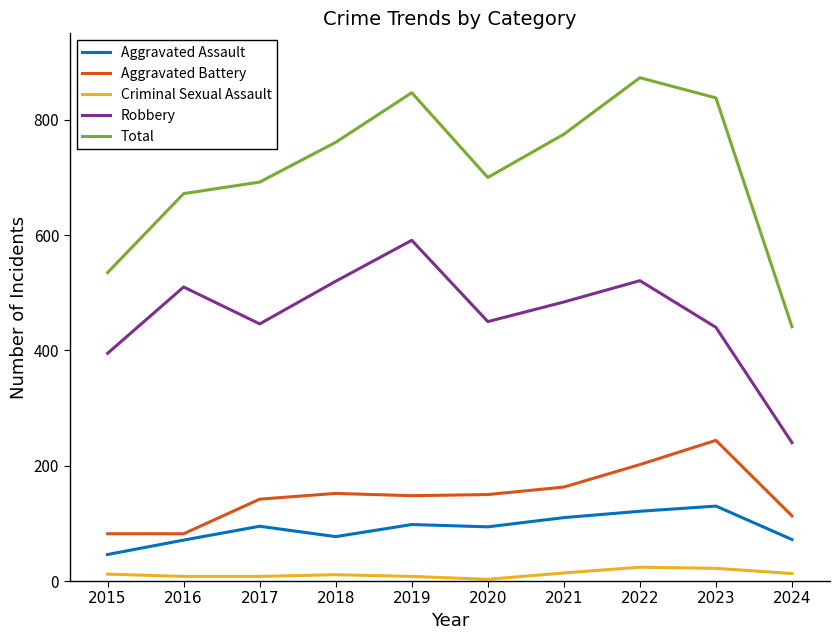

At 2017, list the series in order from smallest to largest.

Criminal Sexual Assault, Aggravated Assault, Aggravated Battery, Robbery, Total